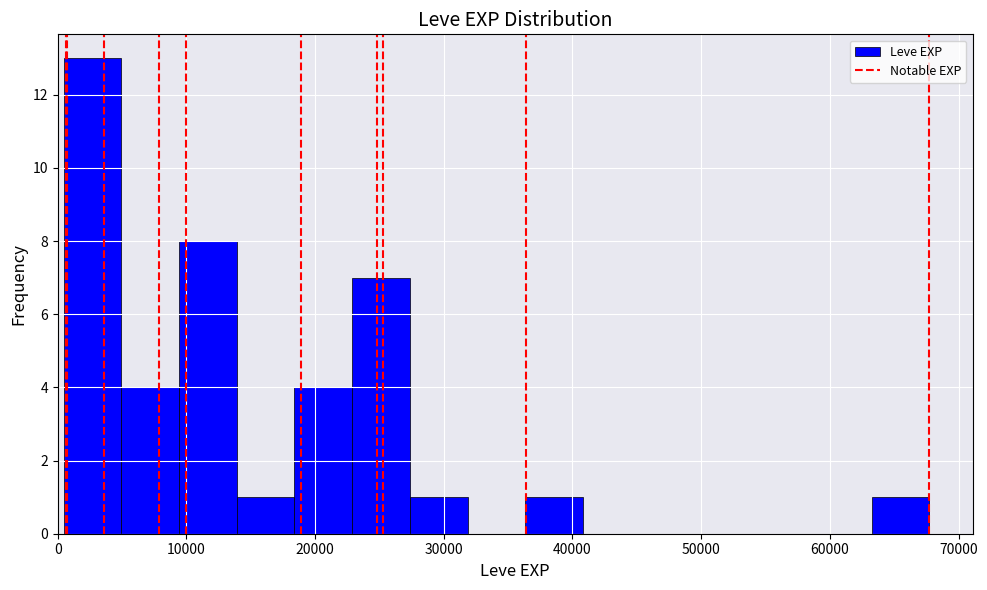

Which range on the x-axis has the tallest bar?

0 to 5000